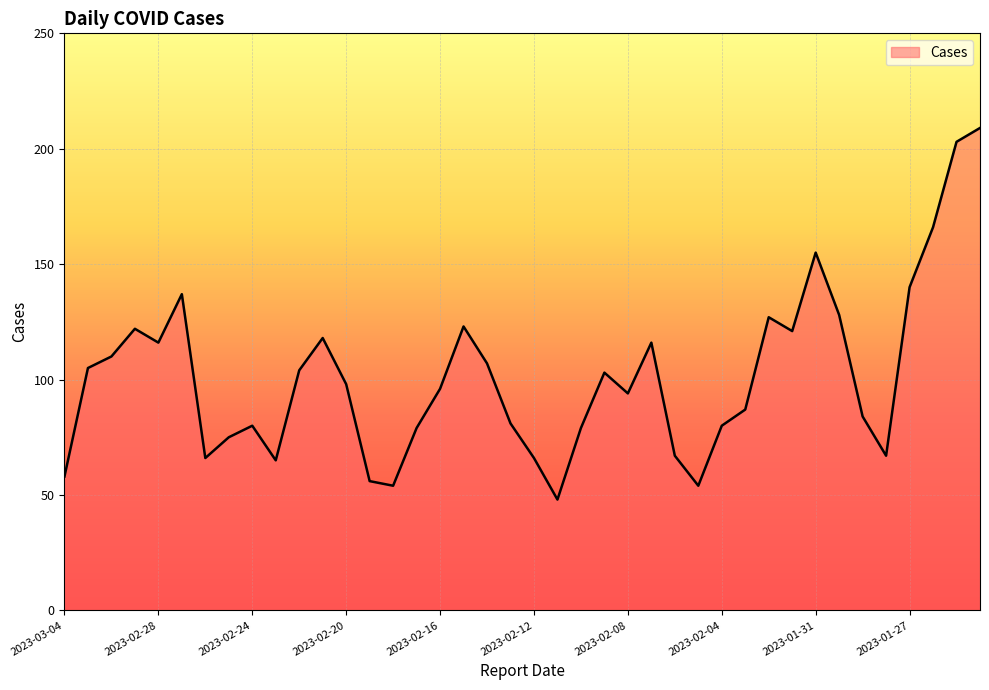

What is the greatest value displayed?

209